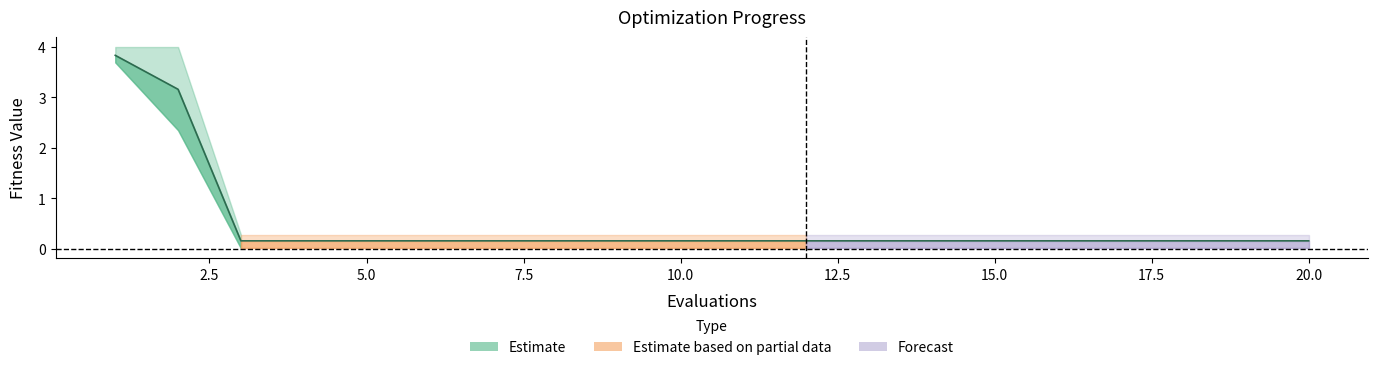

At which label is the value closest to 1?

5.0